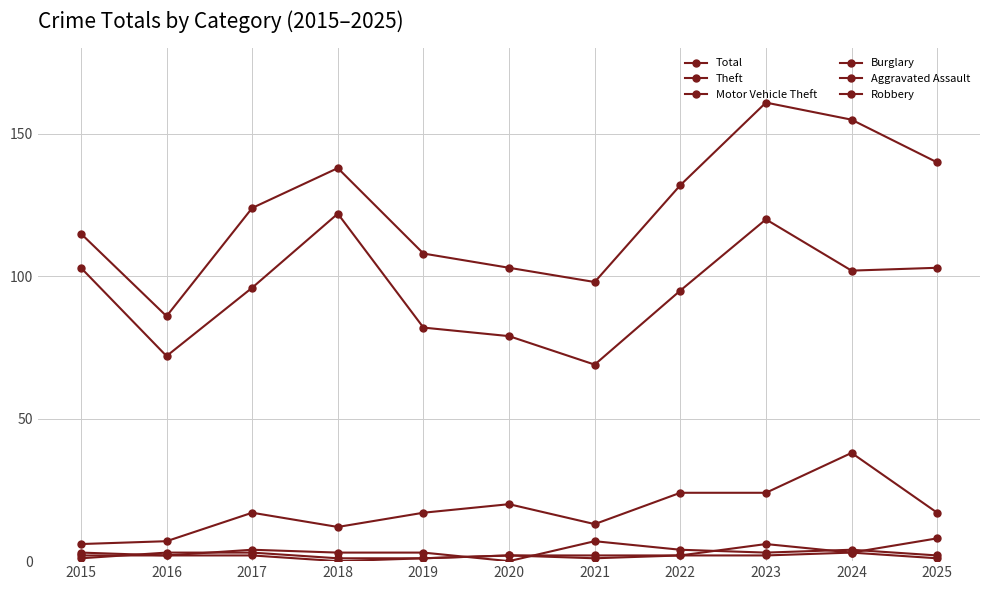

Is this an area chart (filled region under the line)?

No